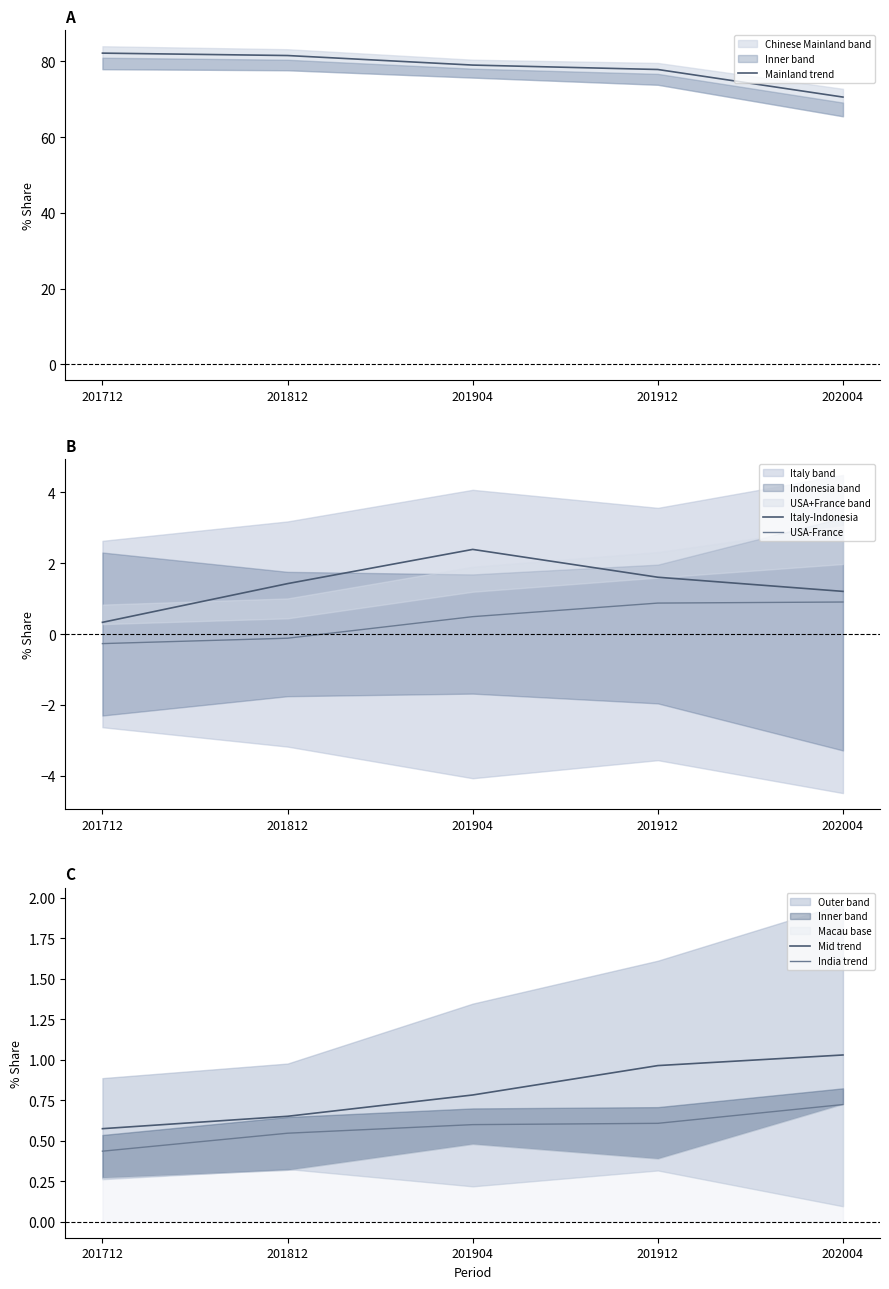

What is the minimum value for Mid trend?

0.6